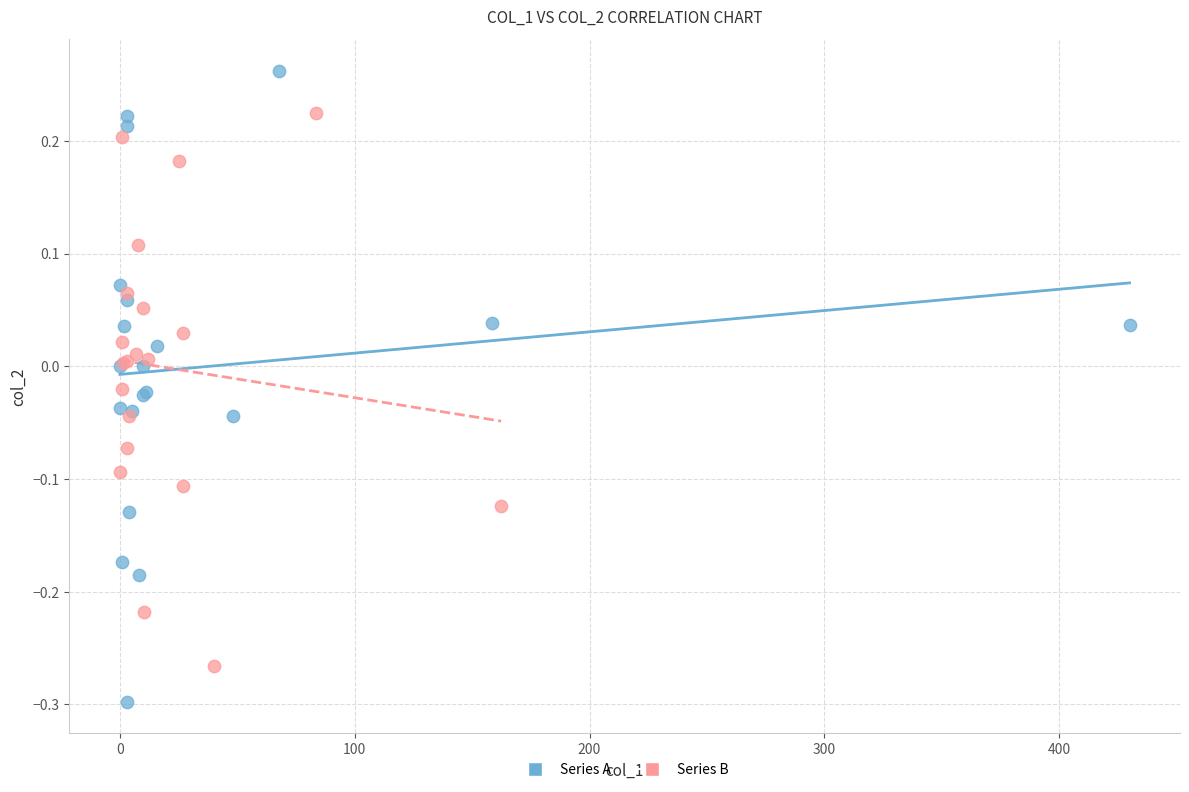

Which series has the widest spread of Y values?

Series A